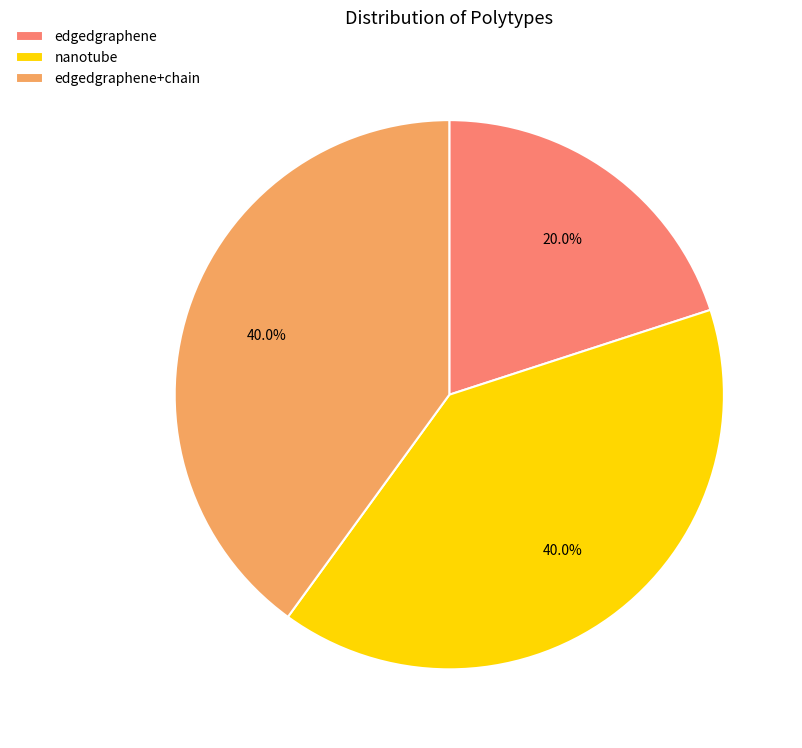

Between edgedgraphene and nanotube, which is larger?

nanotube